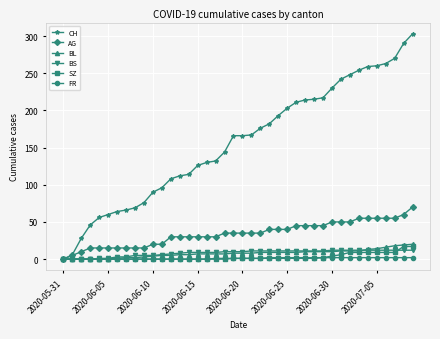

Which series has the largest total across all categories?

CH